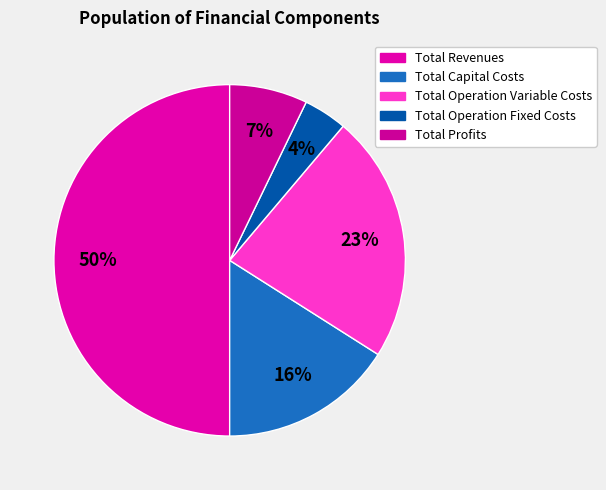

To the nearest percent, what is the average slice percentage?

20%